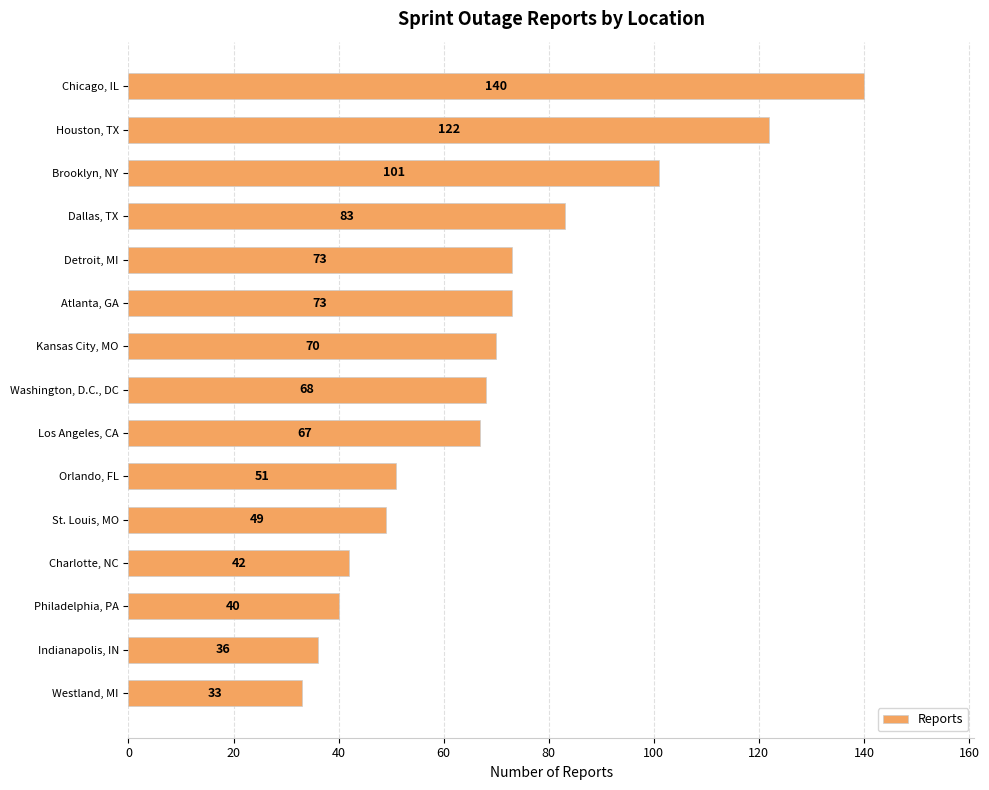

Reading top to bottom, what are all the values shown in this chart?

140	122	101	83	73	73	70	68	67	51	49	42	40	36	33